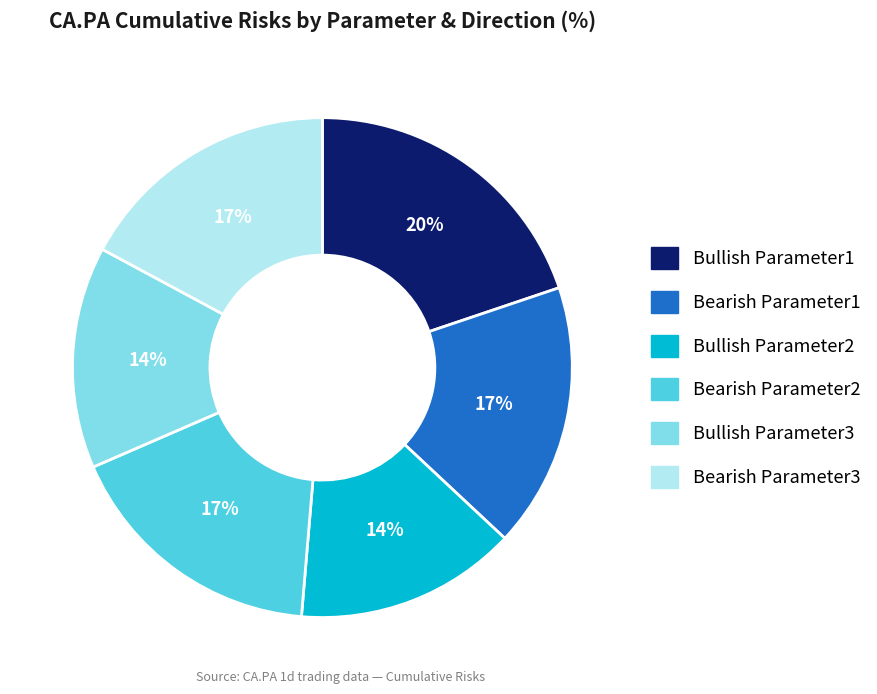

To the nearest percent, what percentage of the pie is Bullish Parameter1?

20%